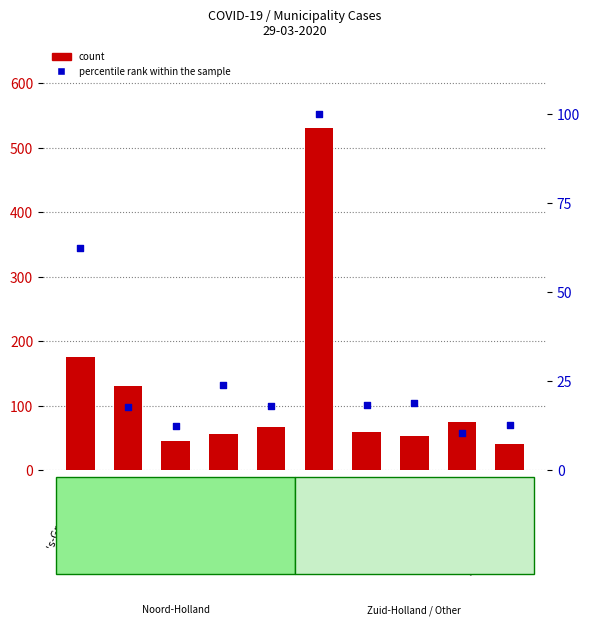

Which series contains the highest Y value?

count